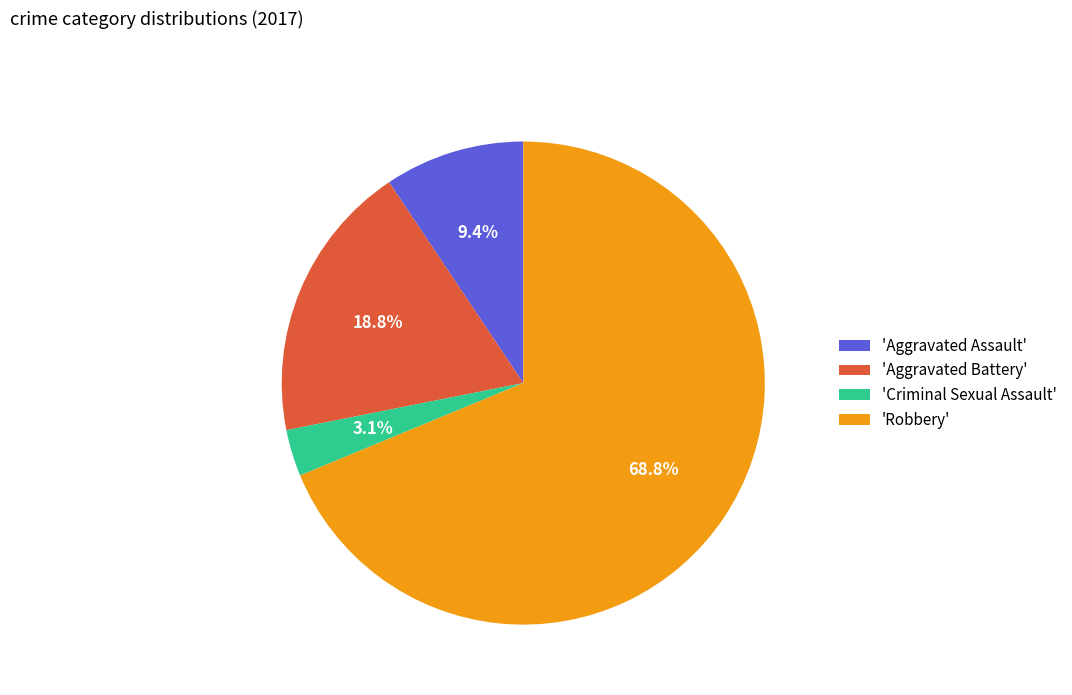

Count the number of slices in the pie.

4